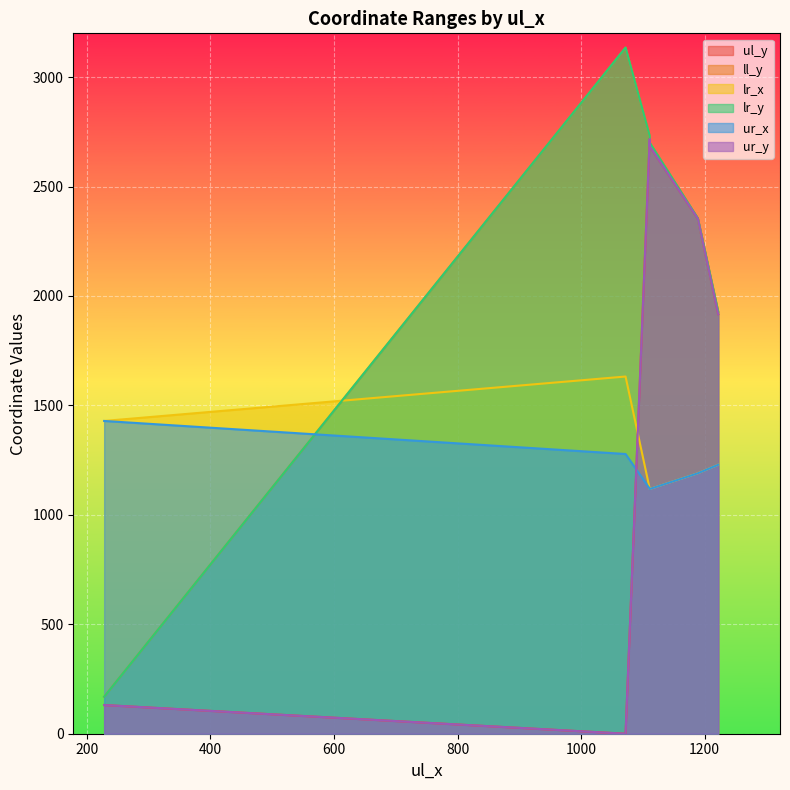

True or false: ul_y and lr_y cross at least once.

False